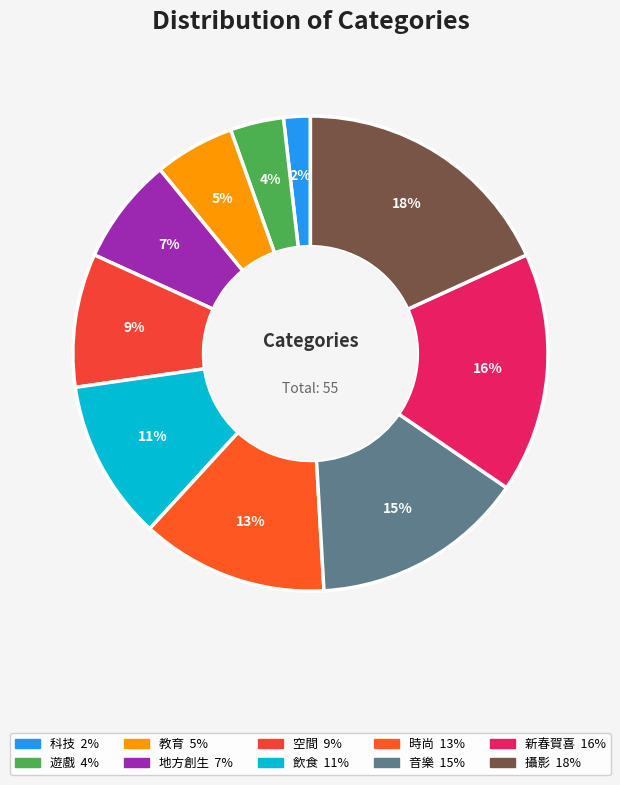

The 地方創生 slice represents 7% of the pie. True or false?

True